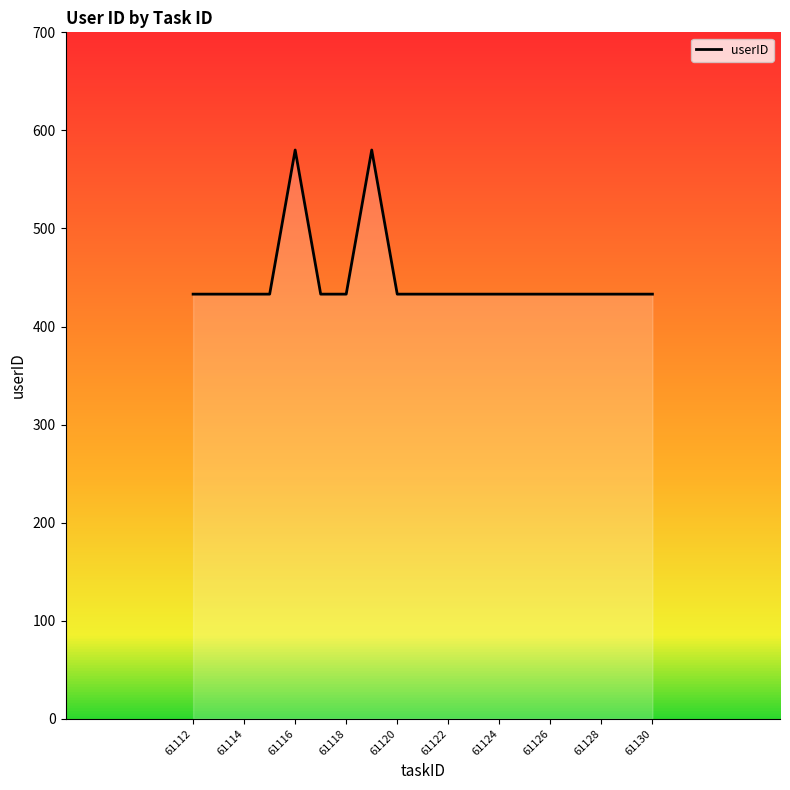

What is the smallest value displayed?

433